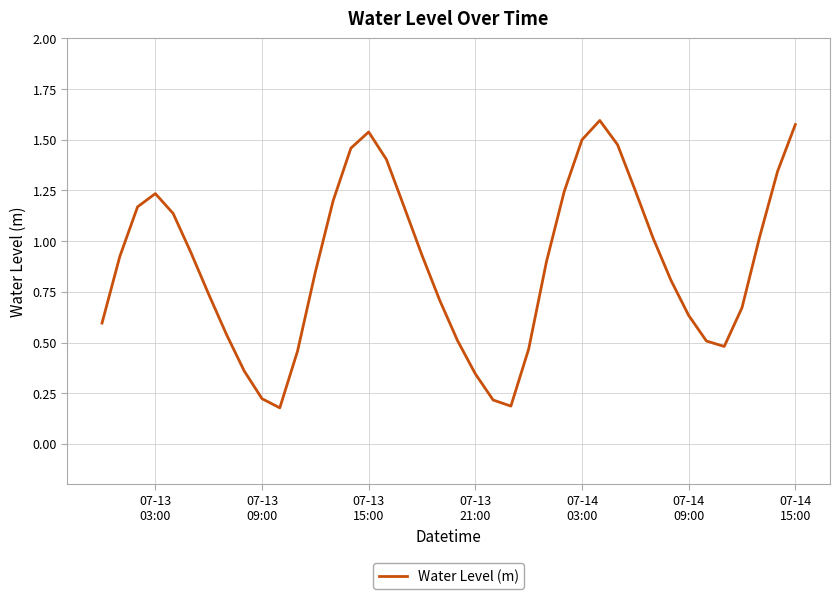

What is the sum of all values?

35.5